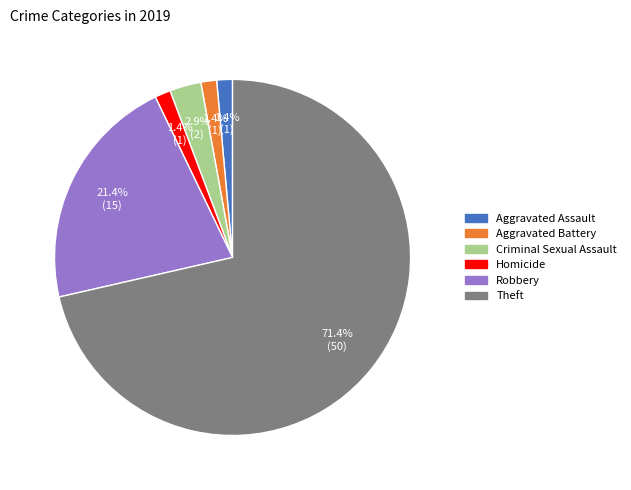

Does any single category account for the majority?

Yes